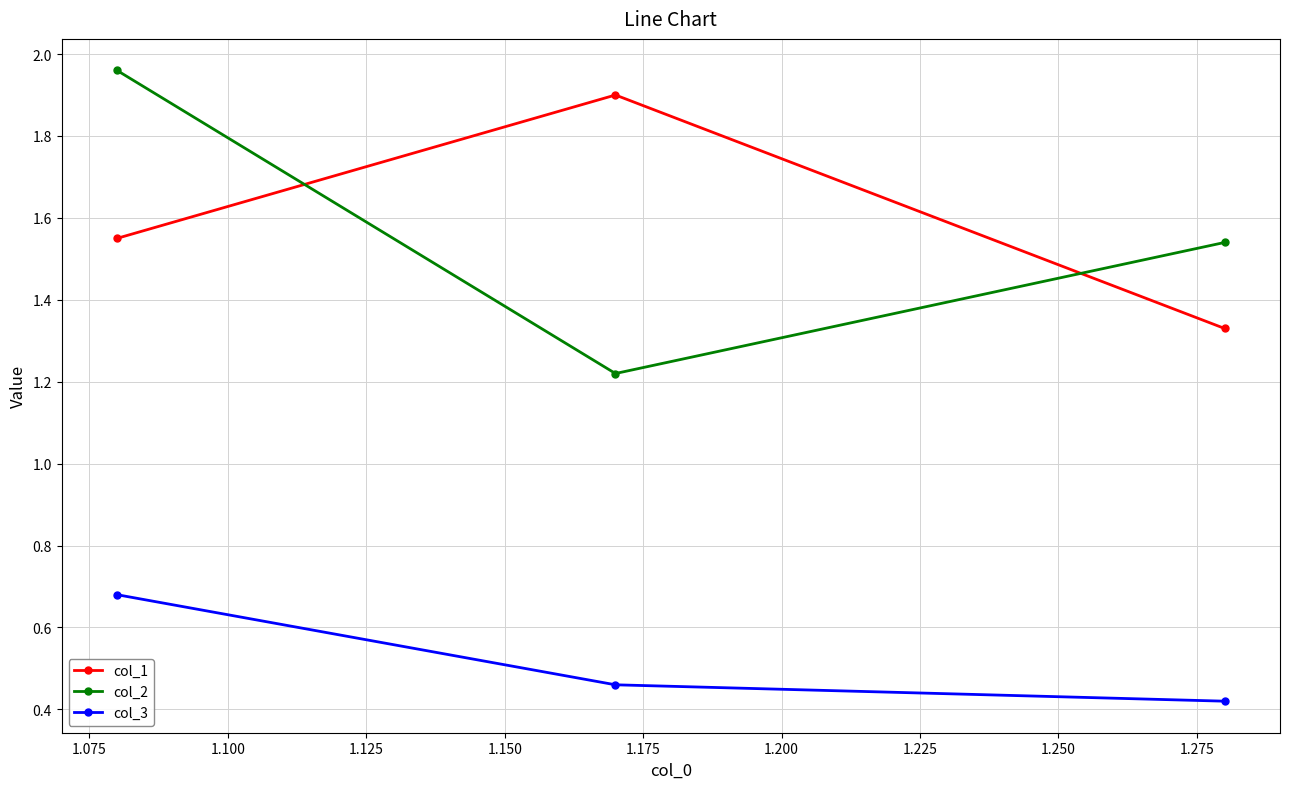

Count the number of data series in this chart.

3